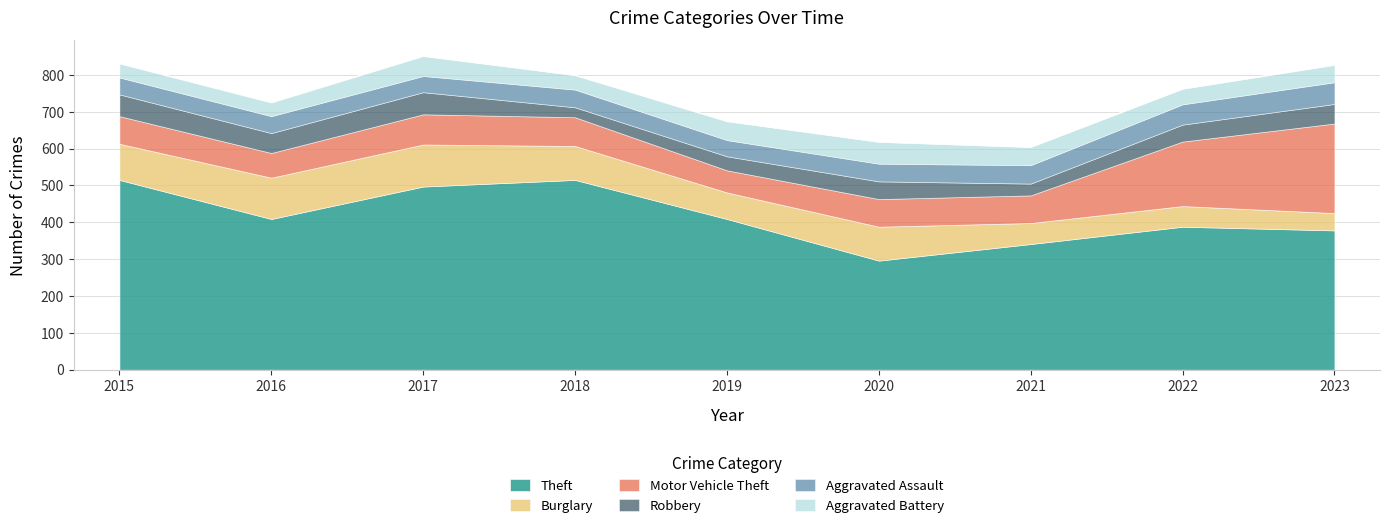

How many interior local valleys does the Theft series have?

2